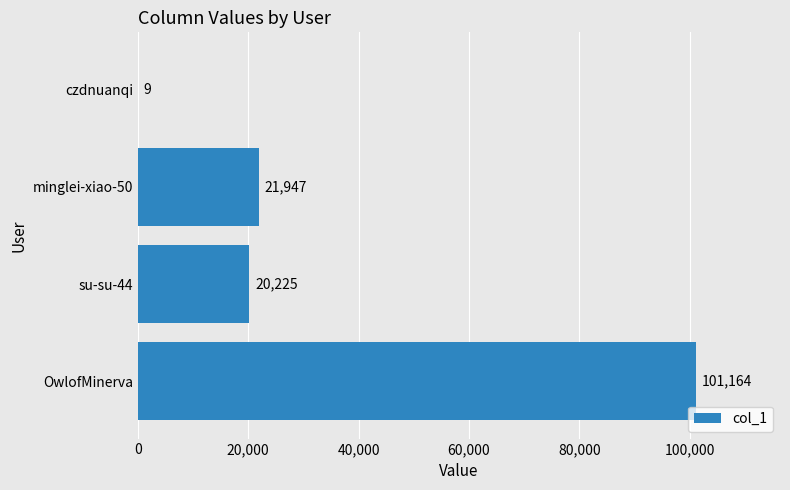

At which label is the value closest to 50586?

minglei-xiao-50